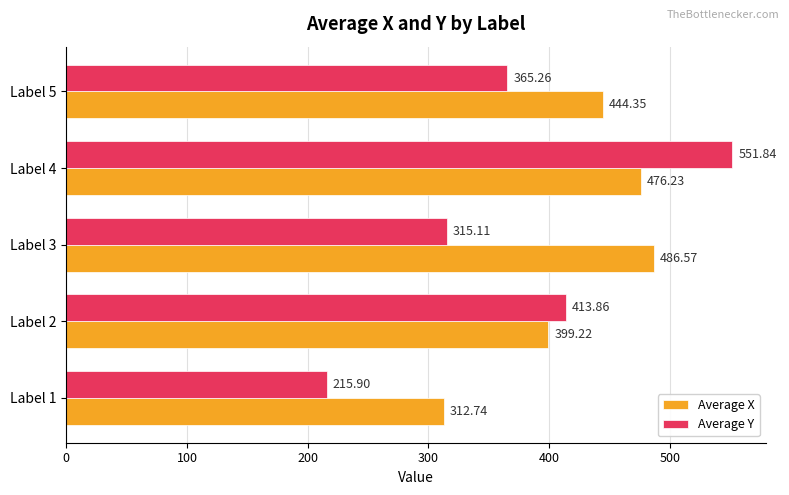

Which series has the largest range (max minus min)?

Average Y